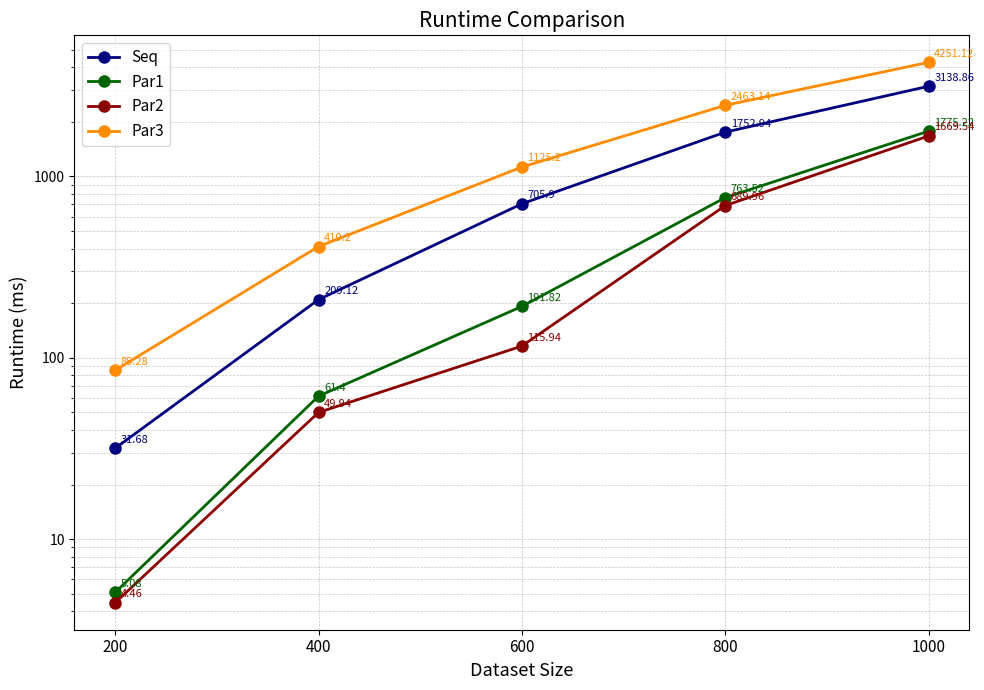

True or false: Par1 and Par3 intersect in this chart.

False